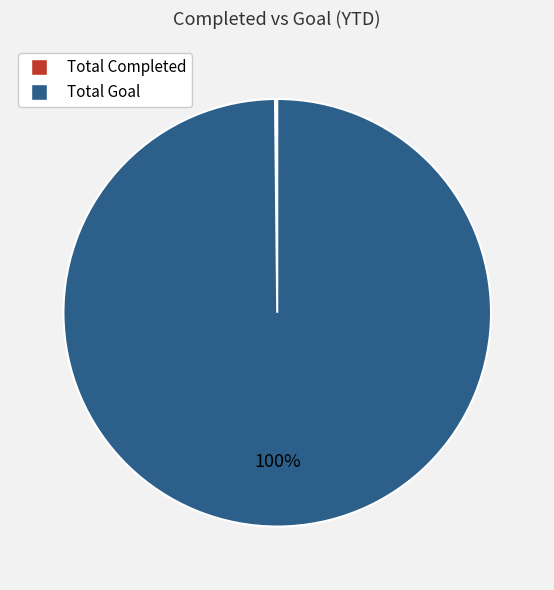

Which slice represents more than half of the pie?

Total Goal